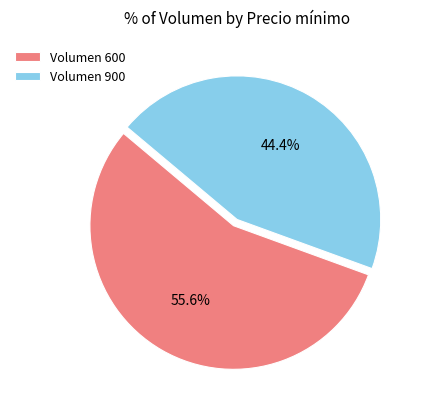

How many slices are in this pie chart?

2